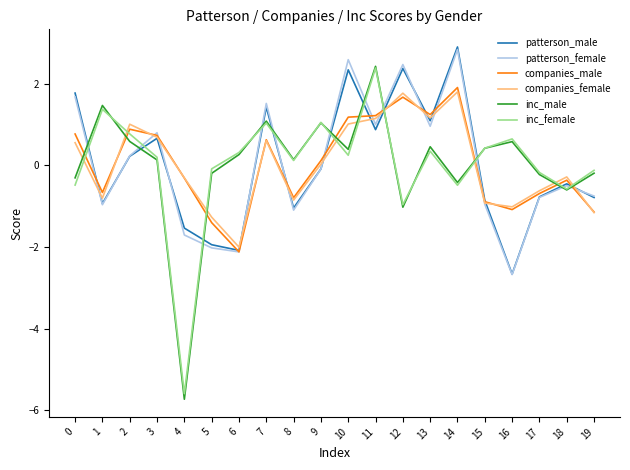

Is the value of inc_female at 19 greater than the value of companies_female at 0?

No